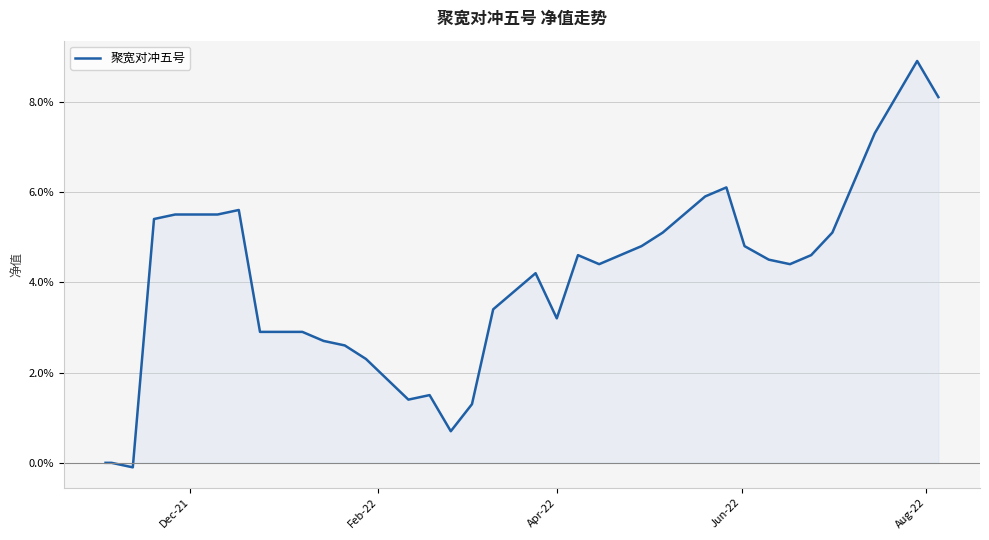

How many values are below 4?

16